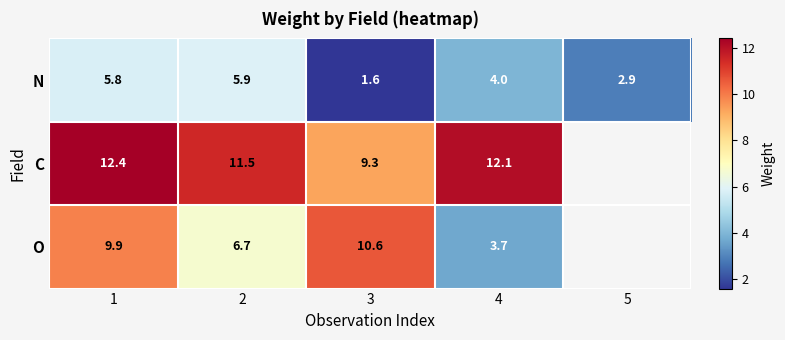

What is the difference between the N values at 2 and 3?

4.3